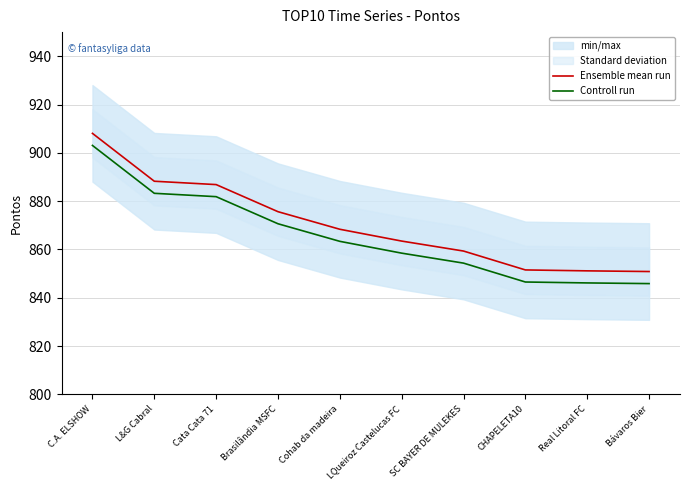

Read the Ensemble mean run value at C.A. ELSHOW.

908.1